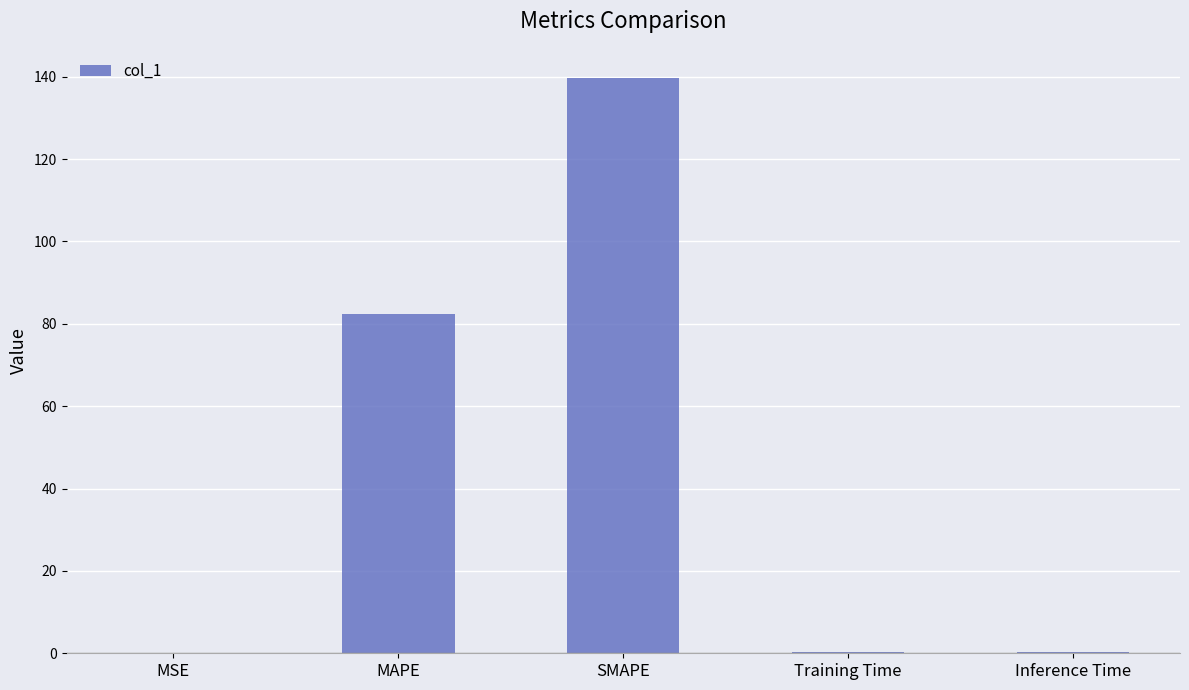

The chart shows a value of 0.0 at MSE. True or false?

True